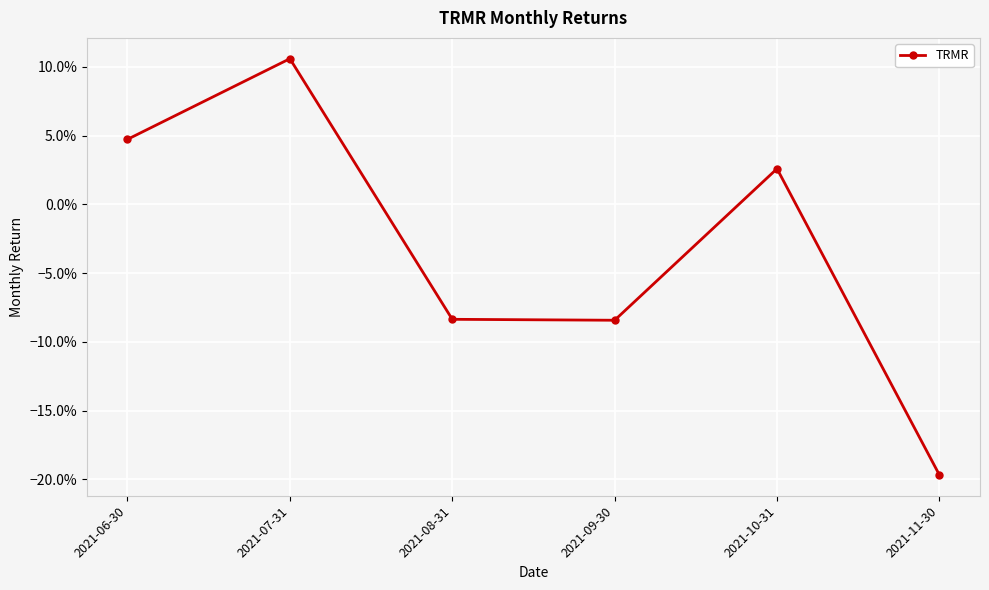

Does the chart have visible grid lines?

Yes